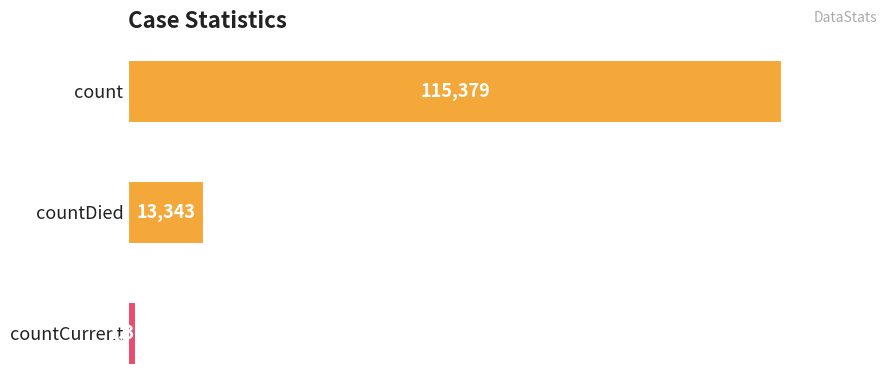

What is the sum of all values?

130105